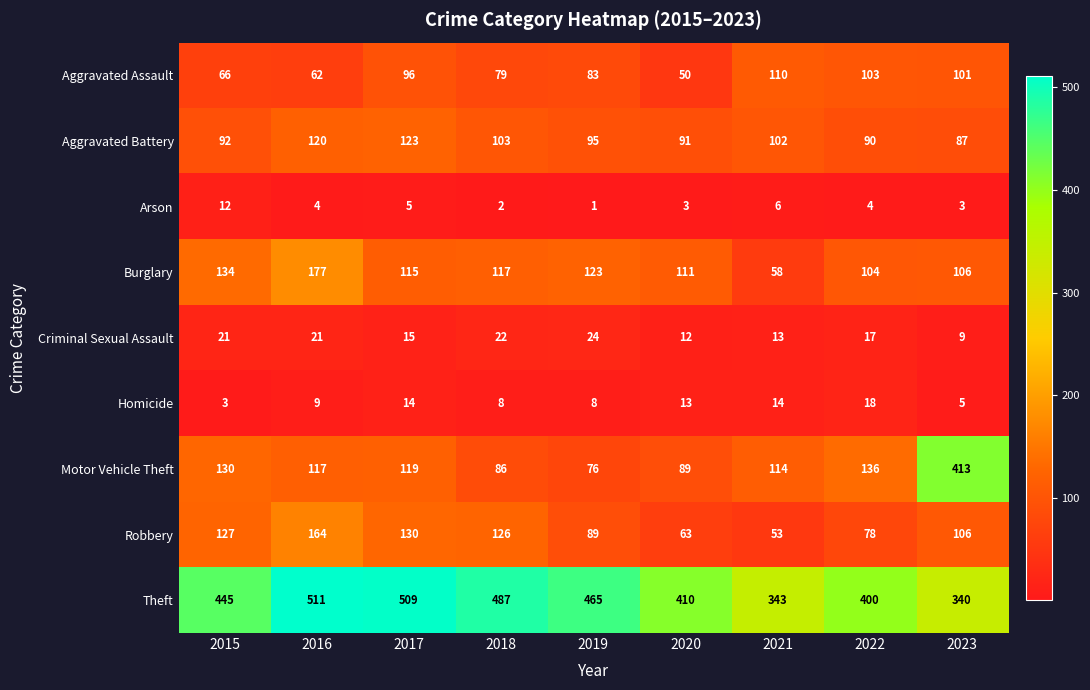

The Robbery series shows 164 at 2016. True or false?

True